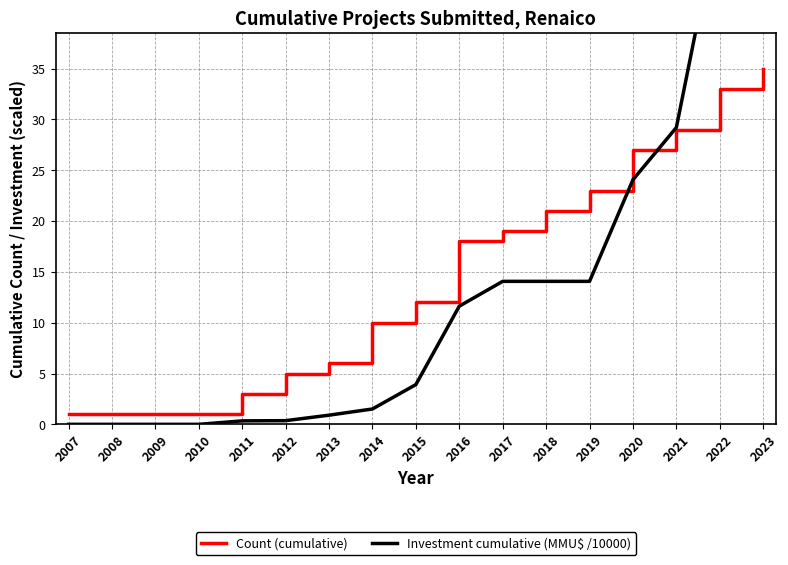

Reading left to right, what are all the values shown in this chart?

Count (cumulative): 2007=1.0	2008=1.0	2009=1.0	2010=1.0	2011=3.0	2012=5.0	2013=6.0	2014=10.0	2015=12.0	2016=18.0	2017=19.0	2018=21.0	2019=23.0	2020=27.0	2021=29.0	2022=33.0	2023=35.0
Investment cumulative (MMU$ /10000): 2007=0.0	2008=0.0	2009=0.0	2010=0.0	2011=0.3	2012=0.4	2013=0.9	2014=1.5	2015=3.9	2016=11.6	2017=14.1	2018=14.1	2019=14.1	2020=24.1	2021=29.2	2022=50.4	2023=57.9